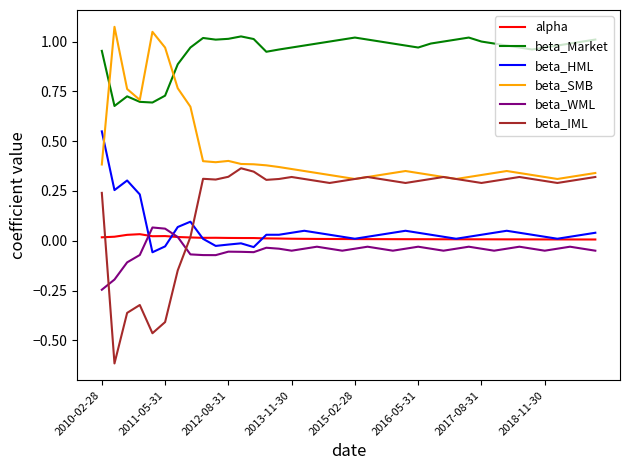

Which series has the largest total across all categories?

beta_Market